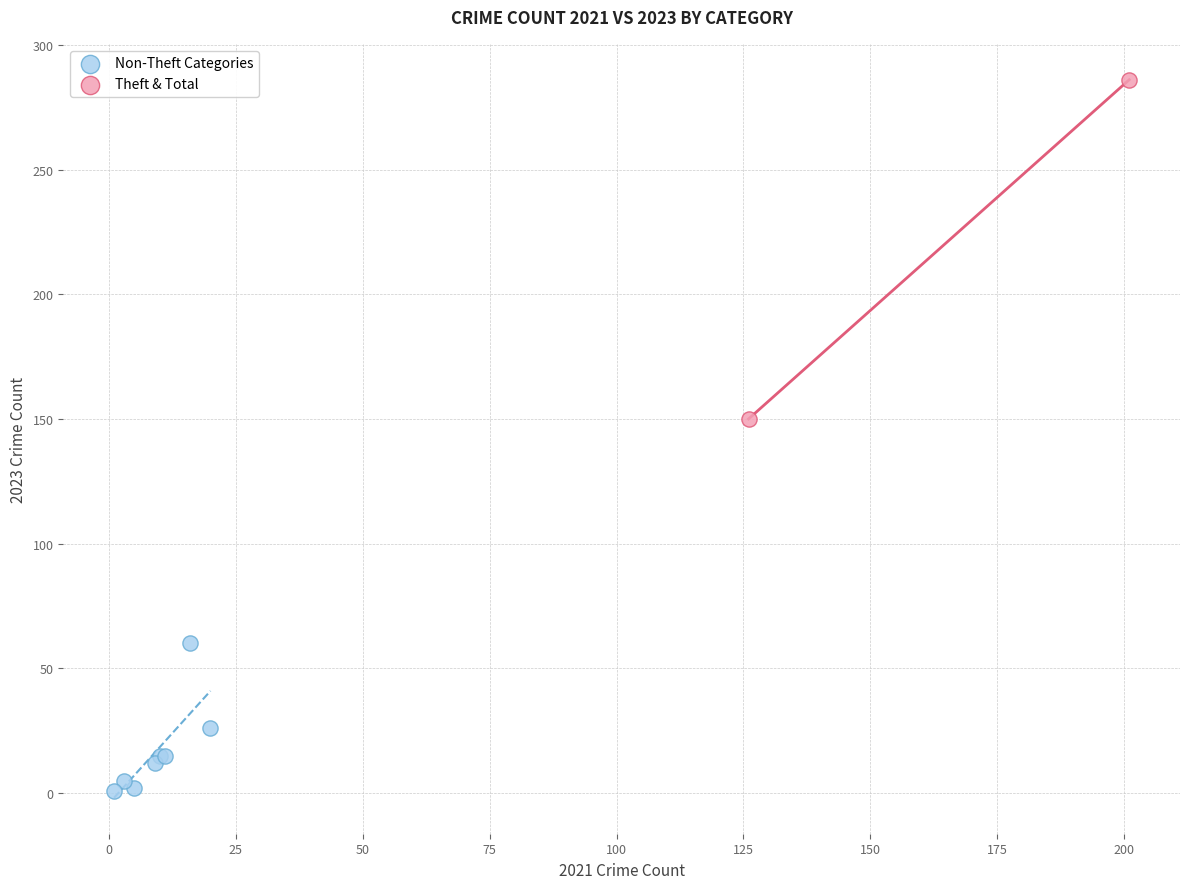

What are all the series names shown in the legend?

Non-Theft Categories, Theft & Total